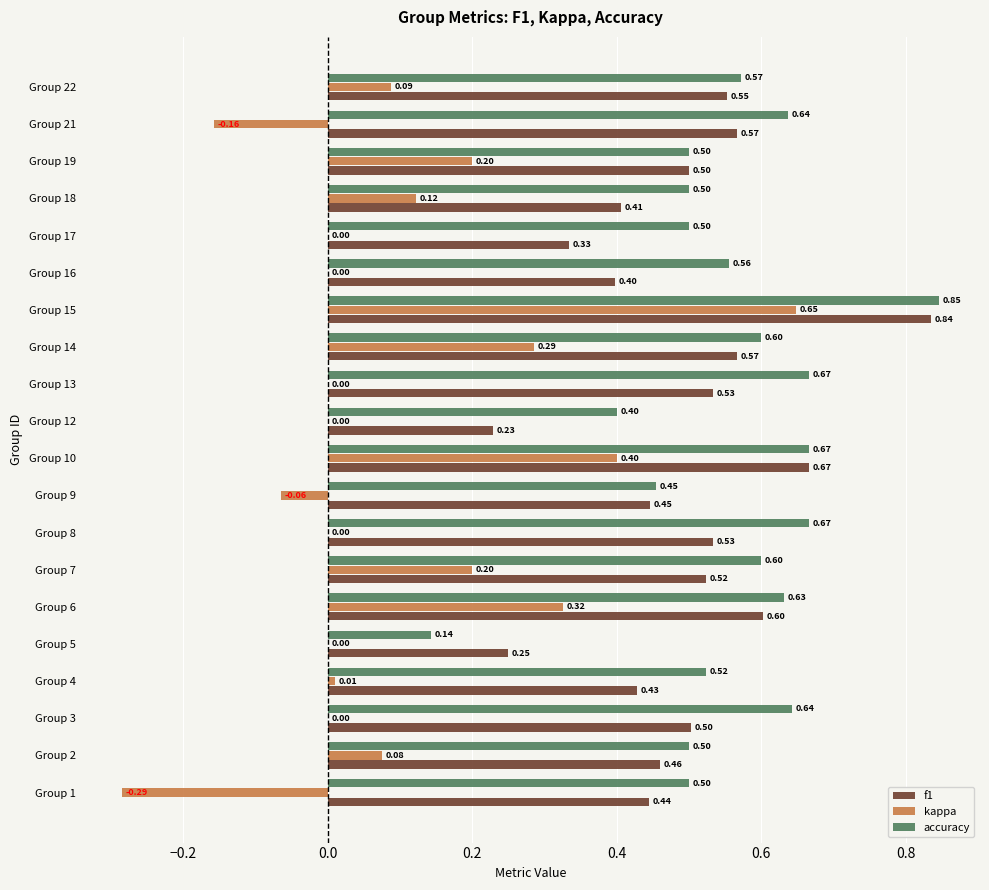

Is the value of kappa at Group 8 greater than the value of f1 at Group 14?

No